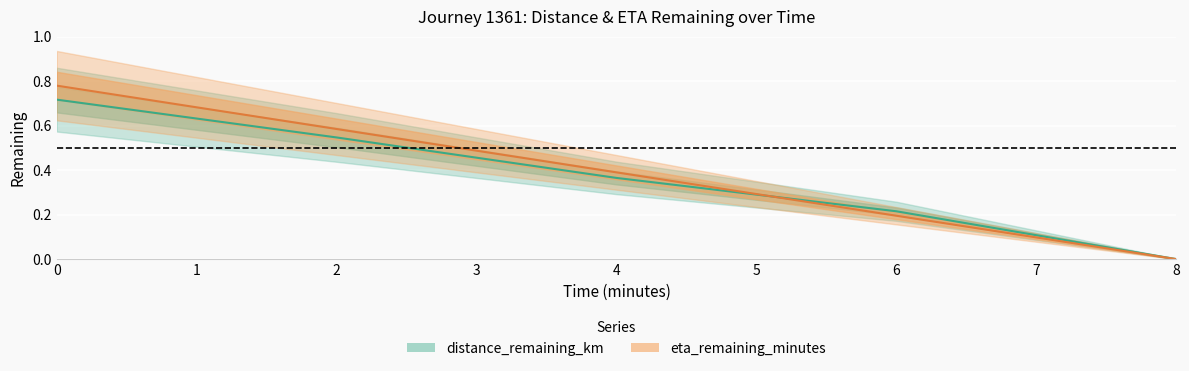

What is the average value of the eta_remaining_minutes series?

0.4